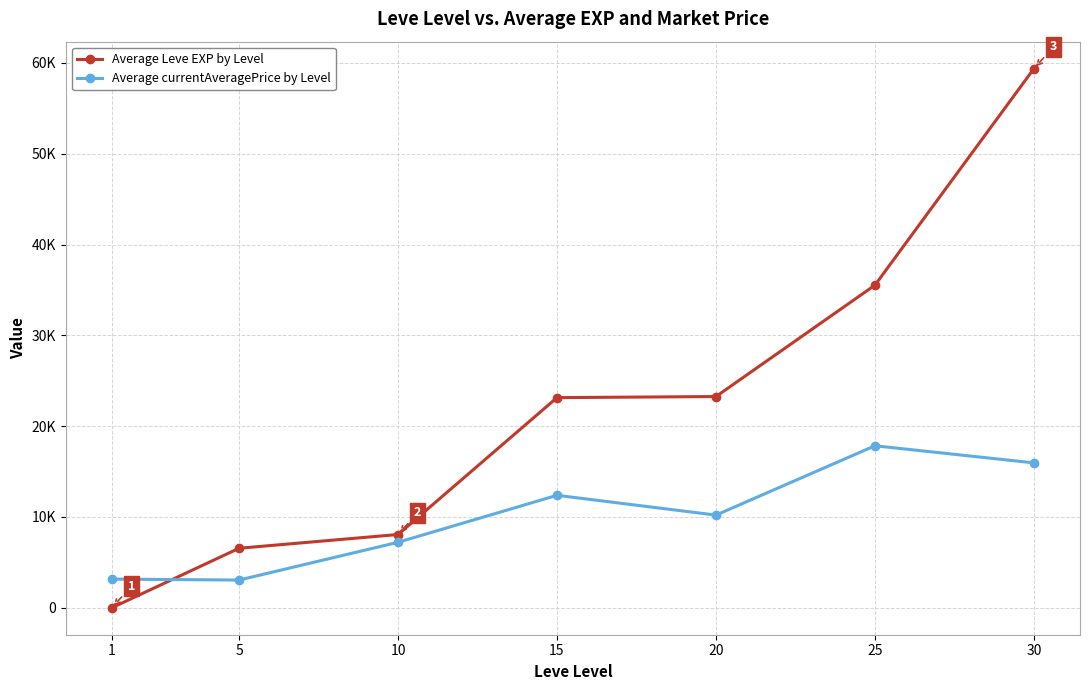

What is the average value of the Average Leve EXP by Level series?

22278.1